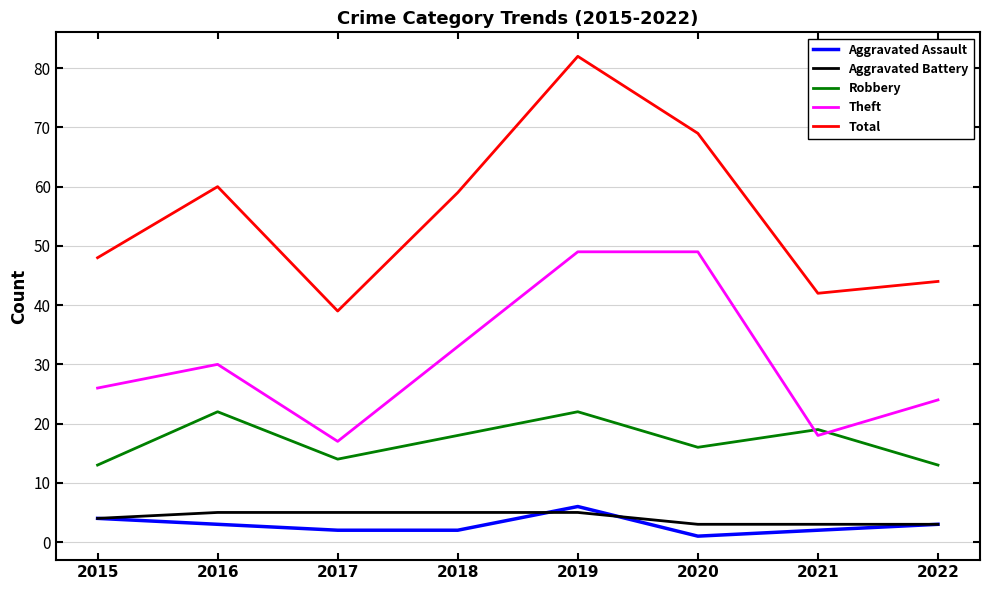

What is the difference between the maximum and minimum values in the Aggravated Battery series?

2